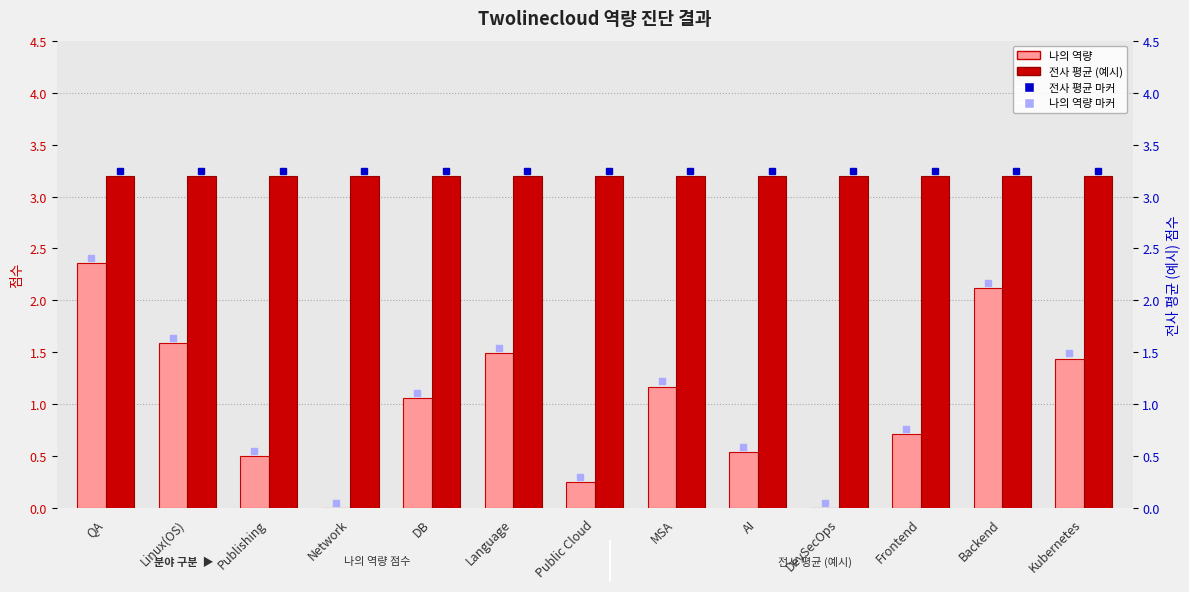

Which series changed the most between Language and MSA?

나의 역량